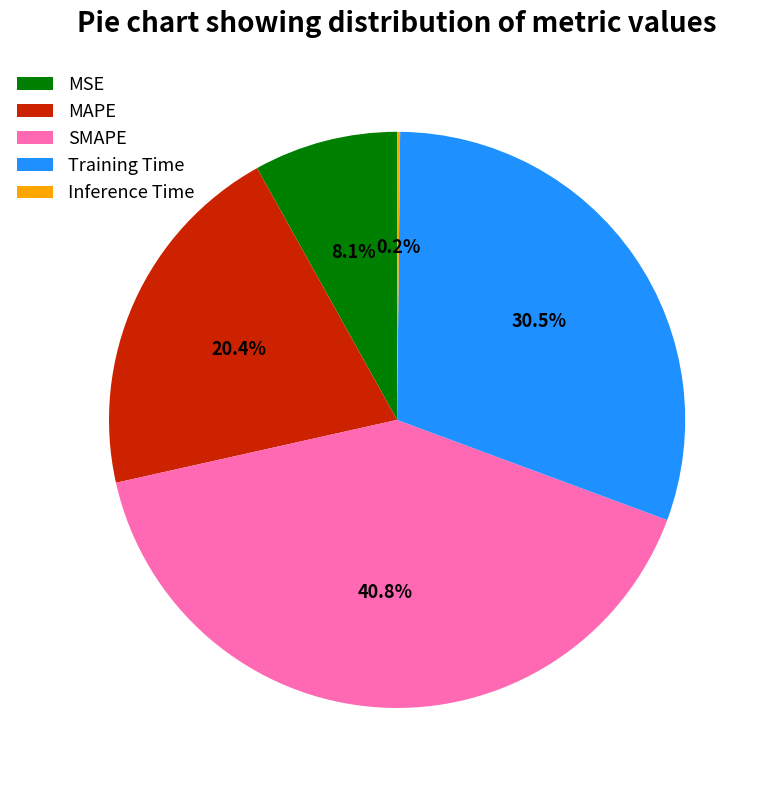

True or false: SMAPE accounts for 31% of the total.

False